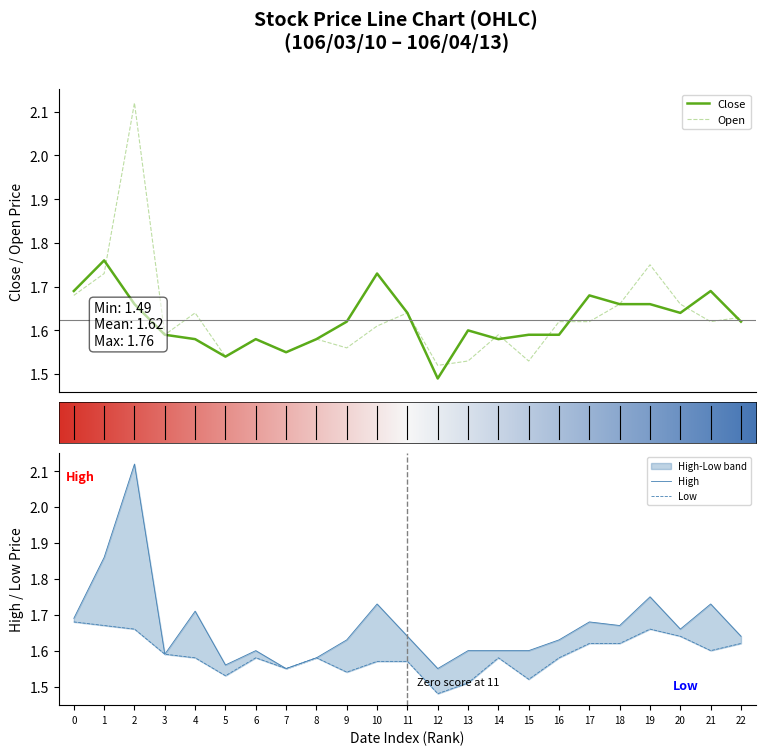

What is the difference between the maximum and minimum values in the Open series?

0.6